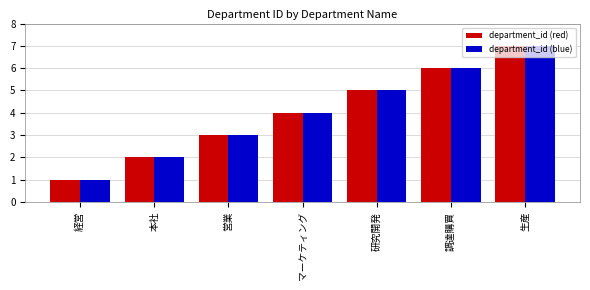

Reading left to right, extract all data points from this chart.

department_id (red): 1	2	3	4	5	6	7
department_id (blue): 1	2	3	4	5	6	7